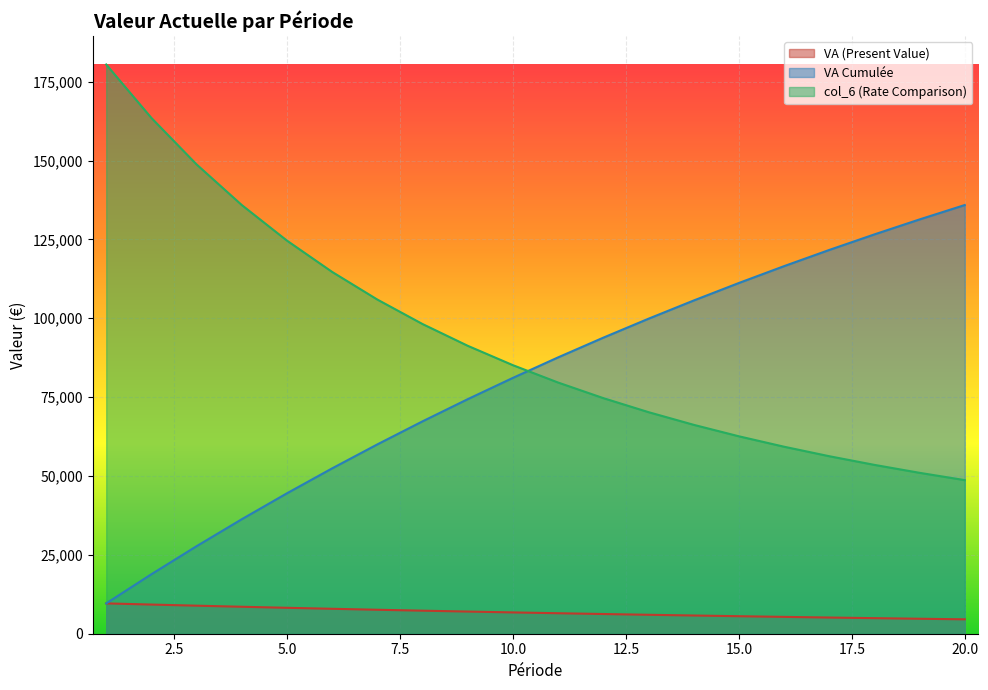

Which series has the largest range (max minus min)?

col_6 (Rate Comparison)